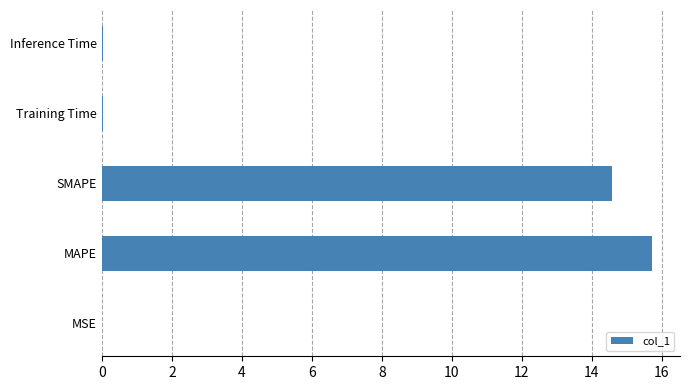

How many categories are shown in the chart?

5